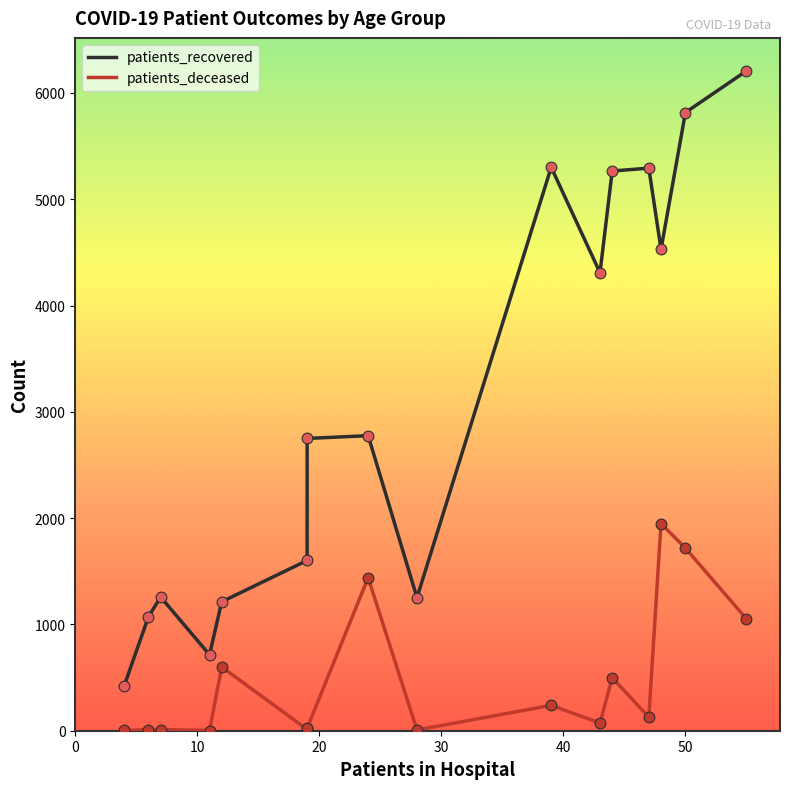

What is the total value across all series at 0?

423